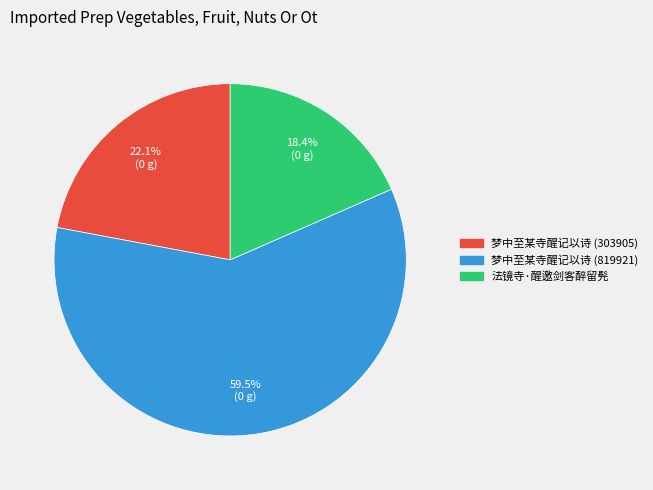

The 梦中至某寺醒记以诗 (303905) slice represents 22% of the pie. True or false?

True